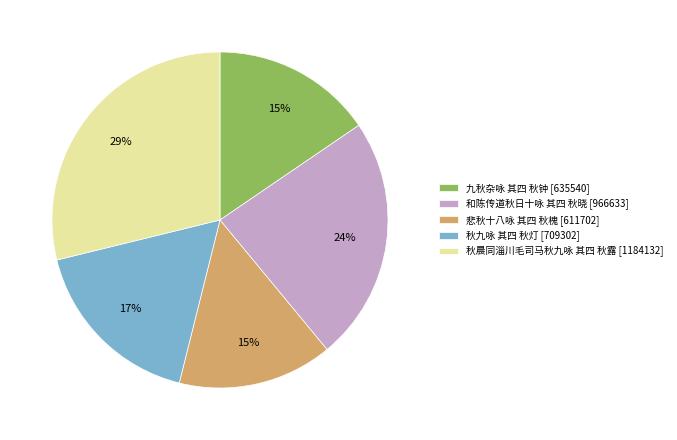

To the nearest percent, what percentage of the pie is 悲秋十八咏 其四 秋槐?

15%